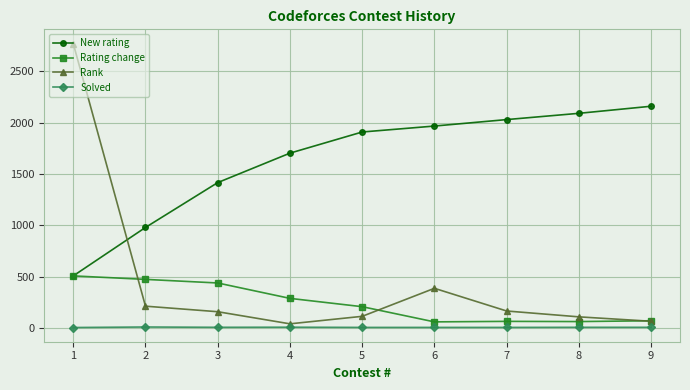

True or false: Rank and Solved cross at least once.

False